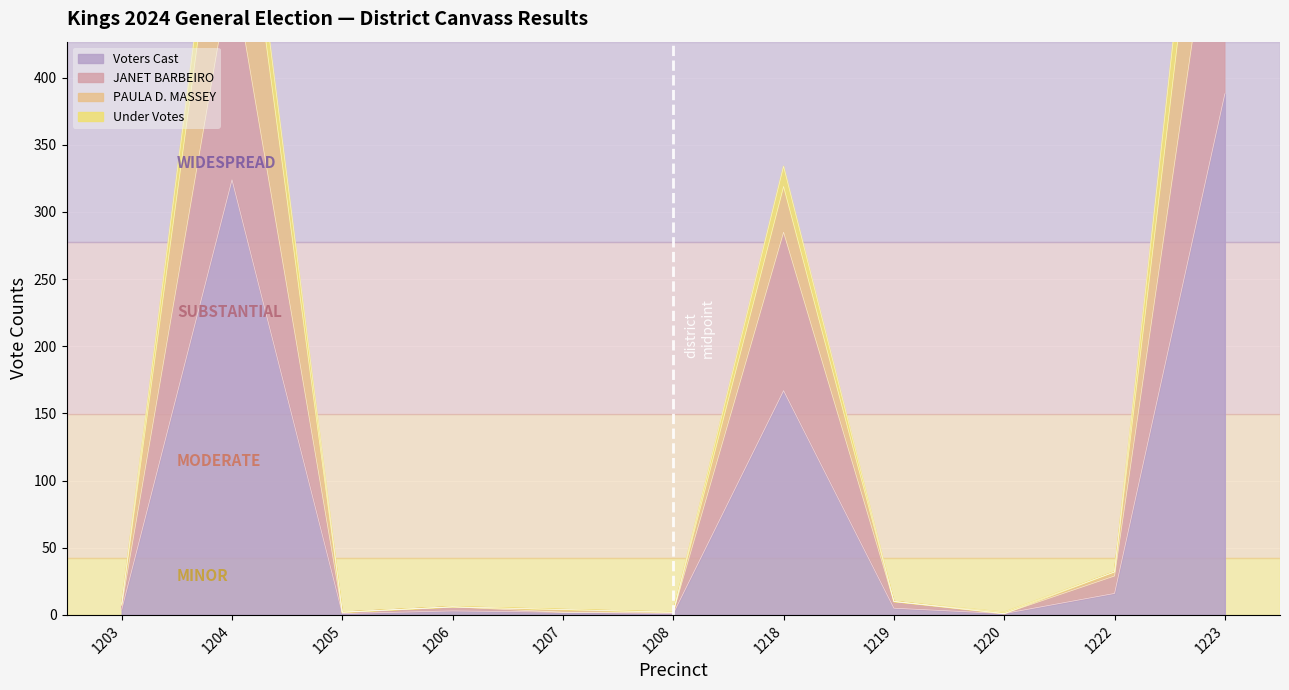

Reading left to right, what are all the values shown in this chart?

Voters Cast: 1203=4	1204=324	1205=1	1206=3	1207=2	1208=1	1218=167	1219=5	1220=1	1222=16	1223=388
JANET BARBEIRO: 1203=7	1204=485	1205=2	1206=6	1207=2	1208=2	1218=285	1219=10	1220=1	1222=29	1223=594
PAULA D. MASSEY: 1203=8	1204=616	1205=2	1206=6	1207=4	1208=2	1218=319	1219=10	1220=1	1222=32	1223=723
Under Votes: 1203=8	1204=648	1205=2	1206=6	1207=4	1208=2	1218=334	1219=10	1220=2	1222=32	1223=776